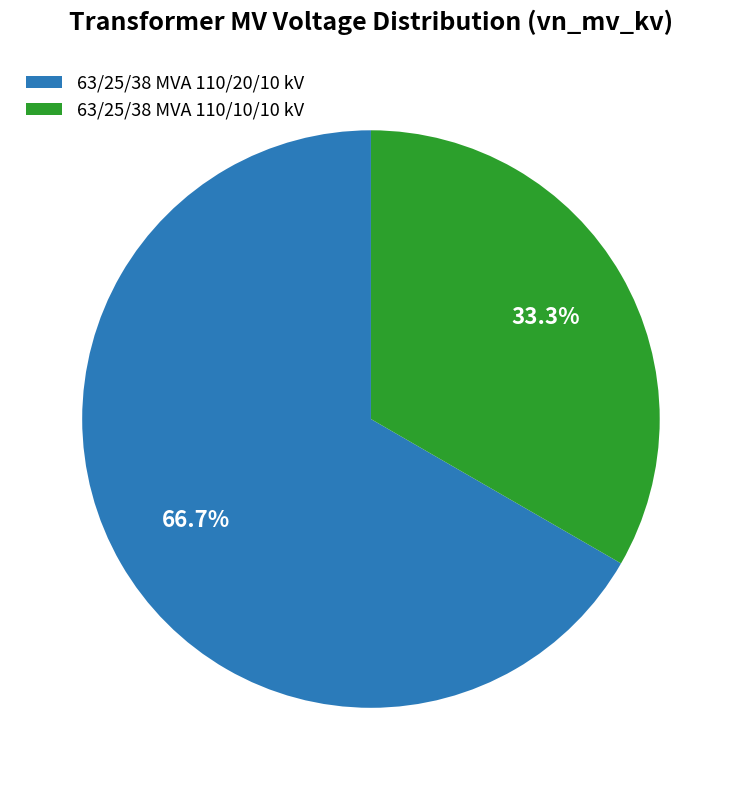

What is the smallest slice in the pie chart?

63/25/38 MVA 110/10/10 kV